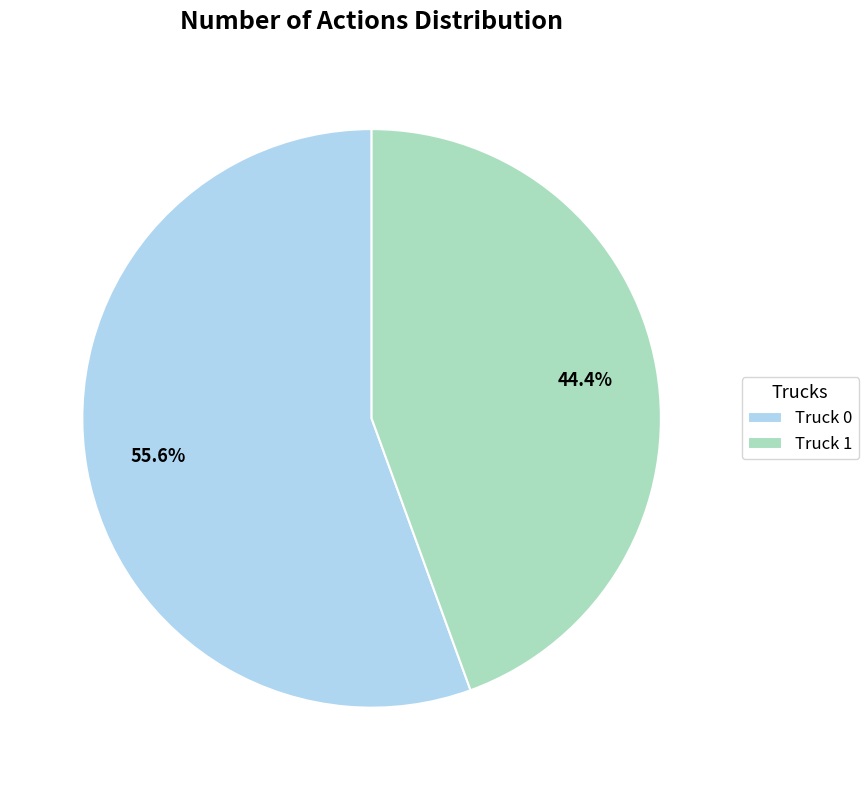

What is the ratio of the value at Truck 1 to the value at Truck 0?

0.8